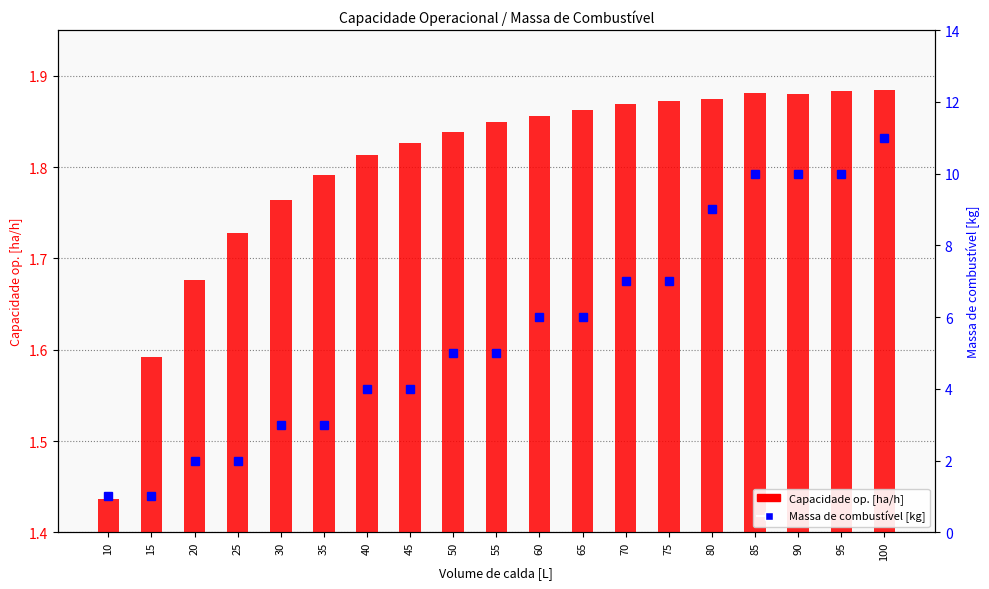

What are all the series names shown in the legend?

Capacidade op. [ha/h], Massa de combustível [kg]